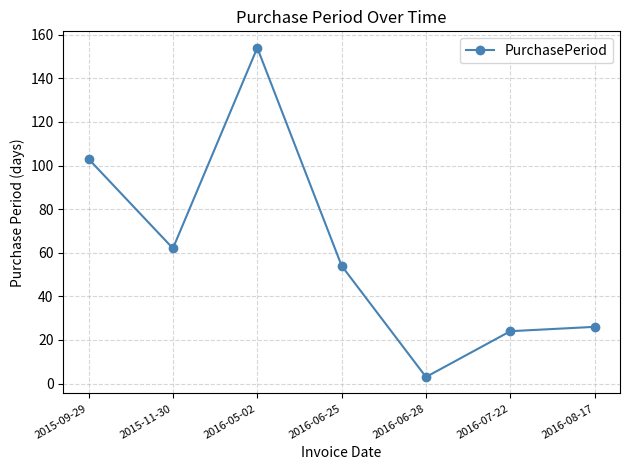

What is the change in value from 2015-09-29 to 2016-06-25?

-49